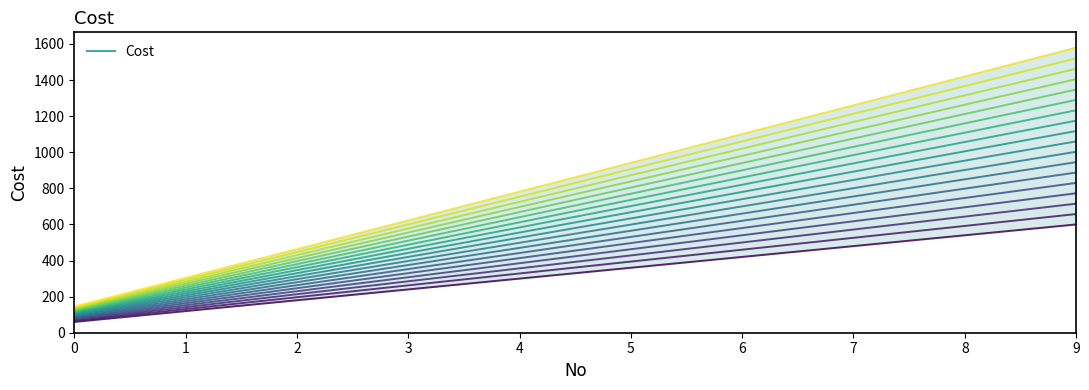

True or false: the data shows 262.7 at 9.

False